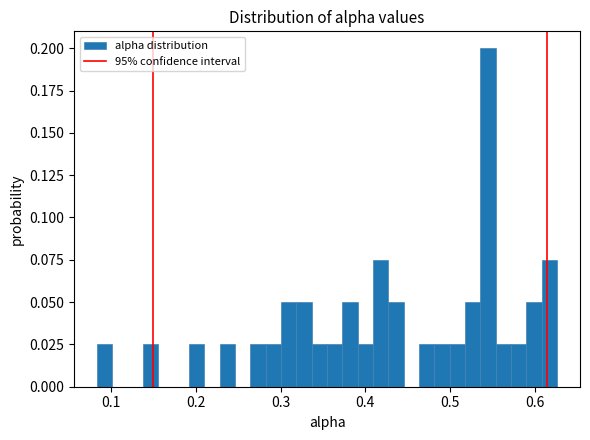

Read against the x-axis, roughly where is the centre of the tallest bar?

0.54